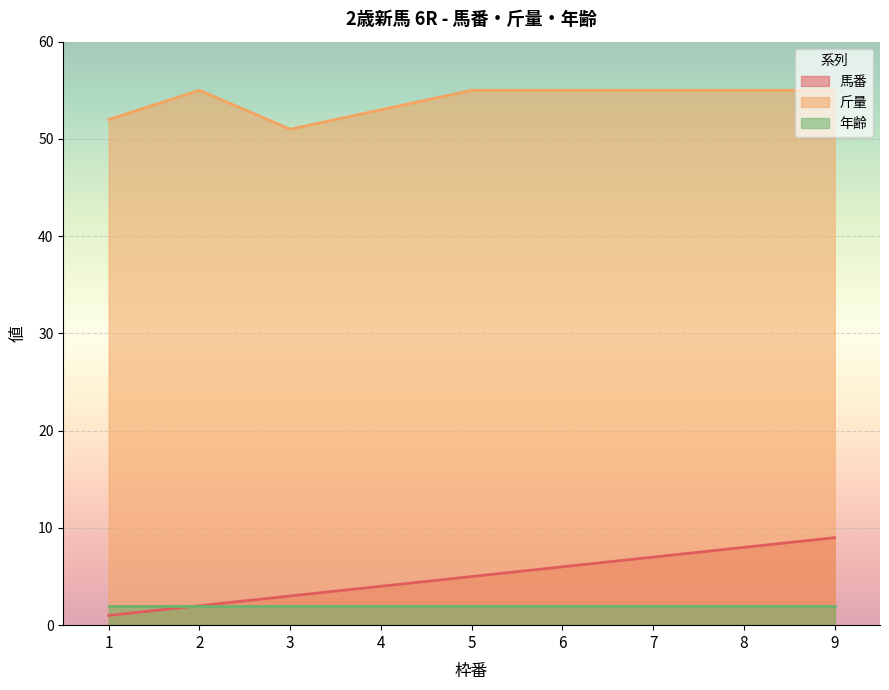

Is it true that 馬番 equals 1 at 4?

False